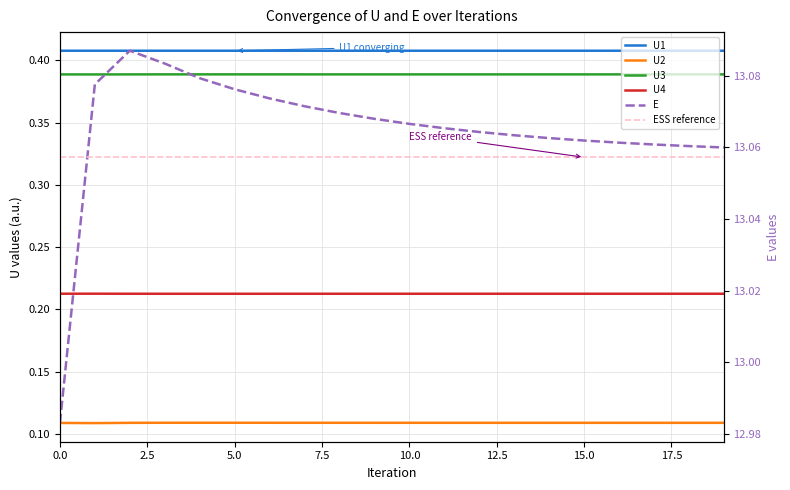

What is the value of the U1 point at the 4th from the left?

0.4